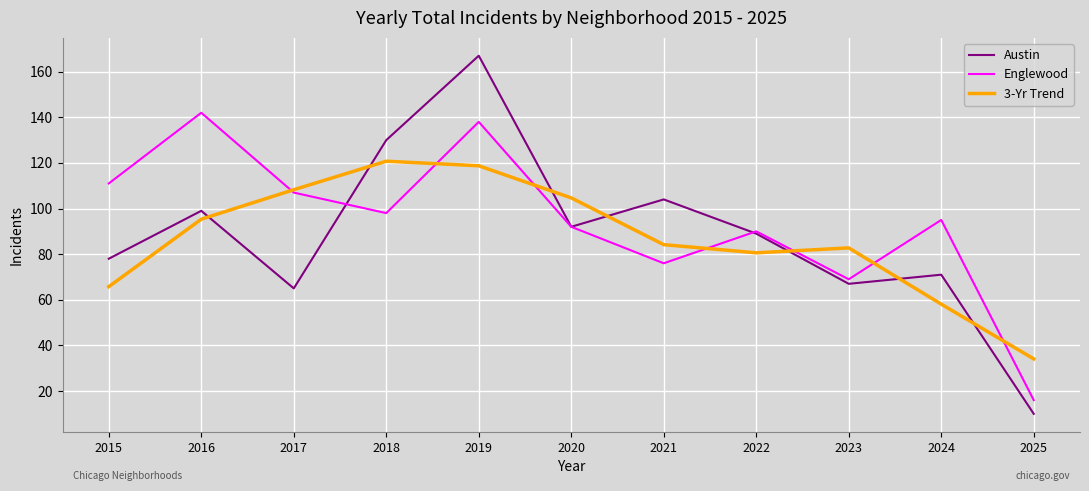

What is the greatest value displayed?

167.0